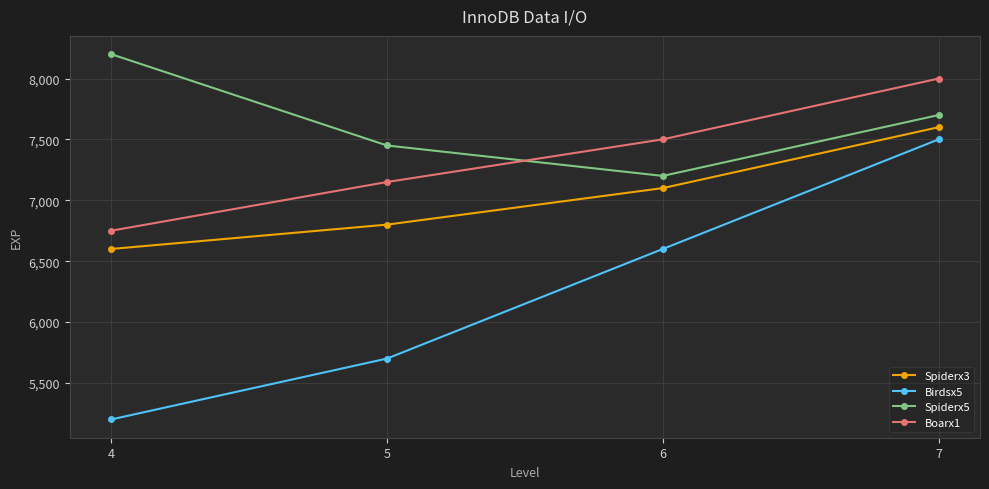

What is the approximate value of Boarx1 at 5?

7150.0